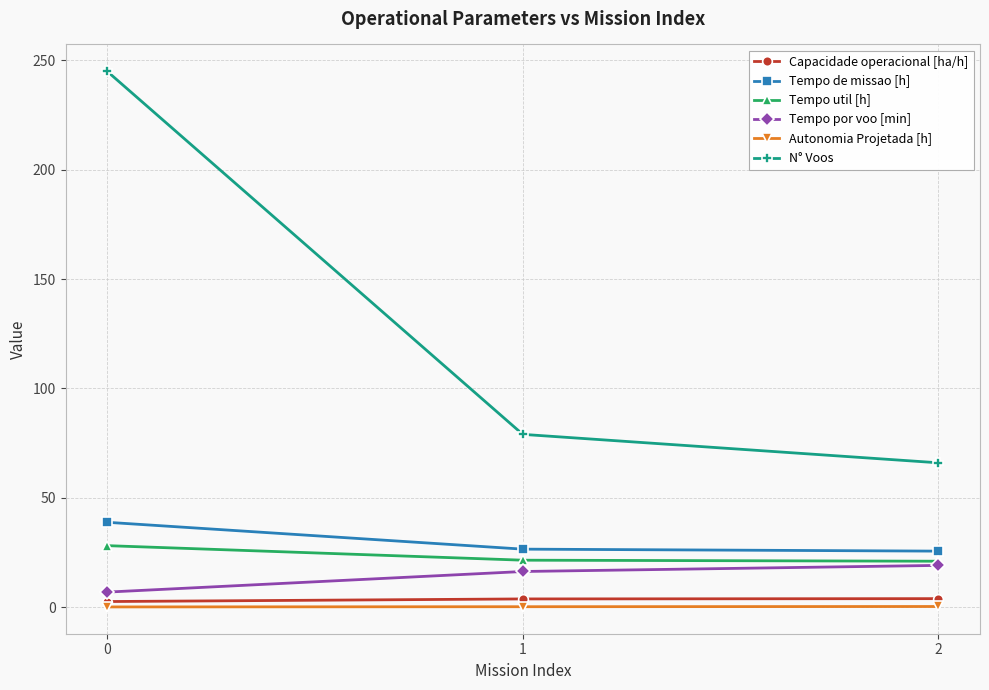

Between 1 and 2, which series saw the biggest shift?

N° Voos